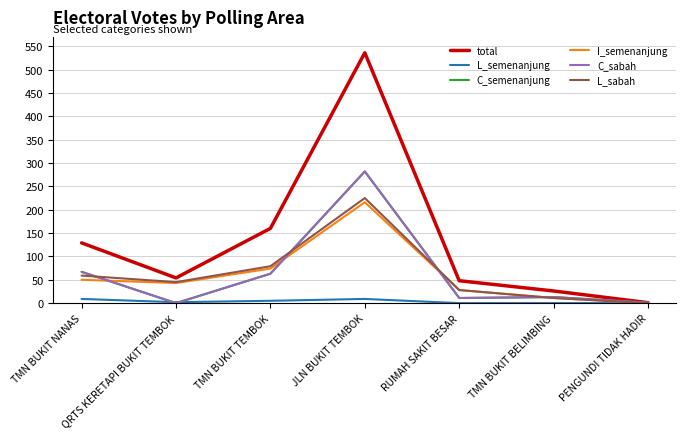

How many L_semenanjung values are between 0 and 9?

7